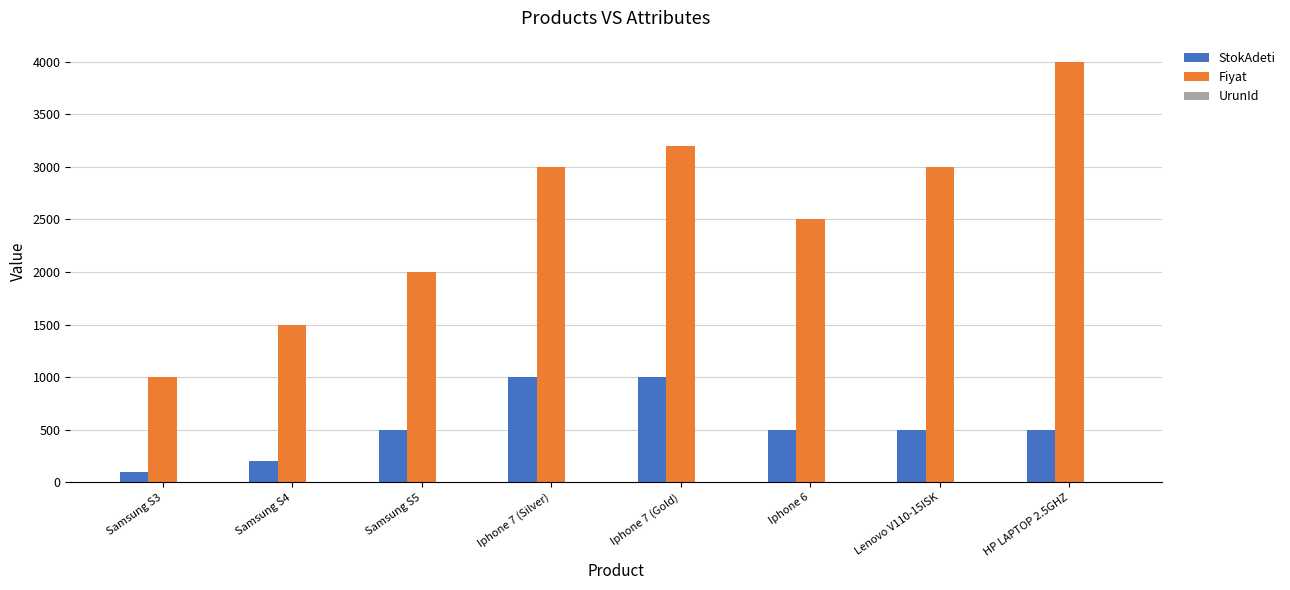

What is the highest value of the Fiyat series?

4000